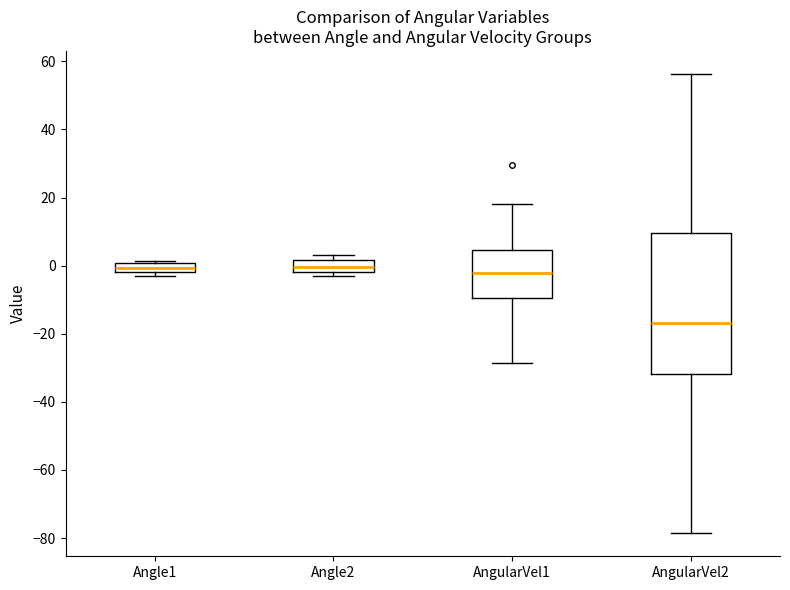

Comparing the boxes themselves (not the whiskers), which one is the tallest?

AngularVel2